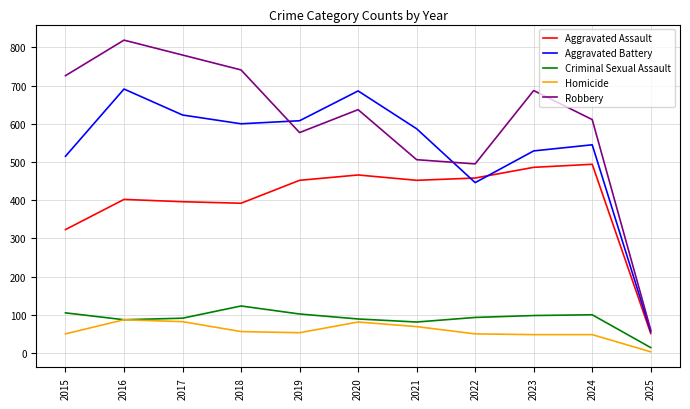

Count the number of categories in the chart.

11